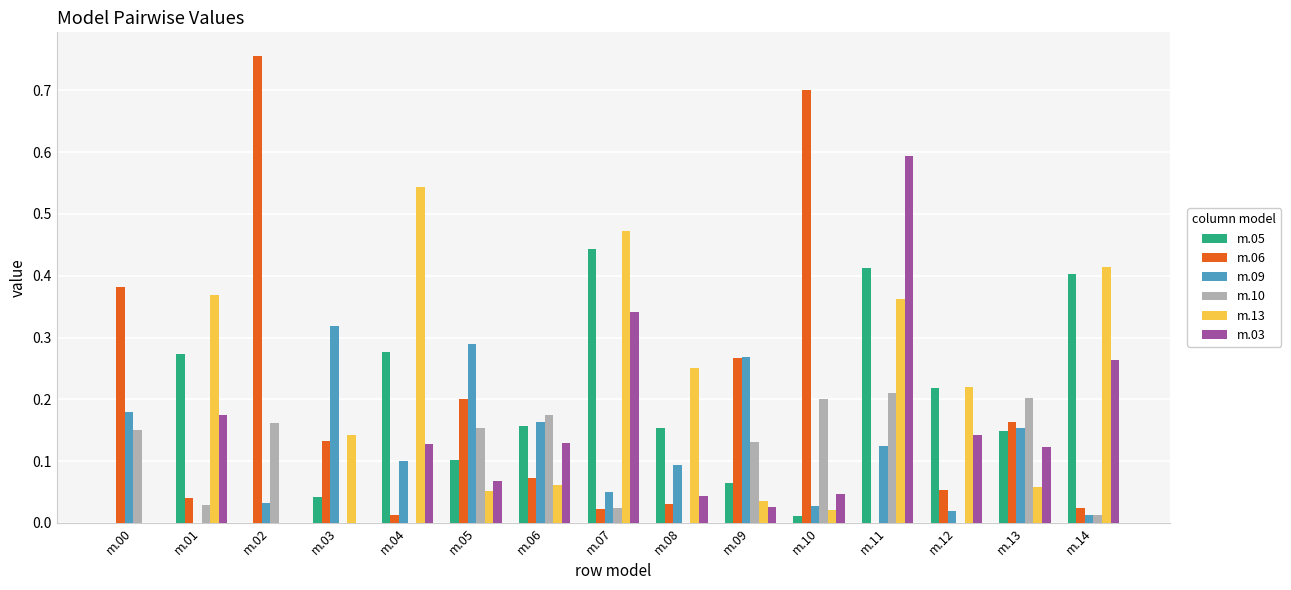

The m.13 series shows 0.4 at m.11. True or false?

True